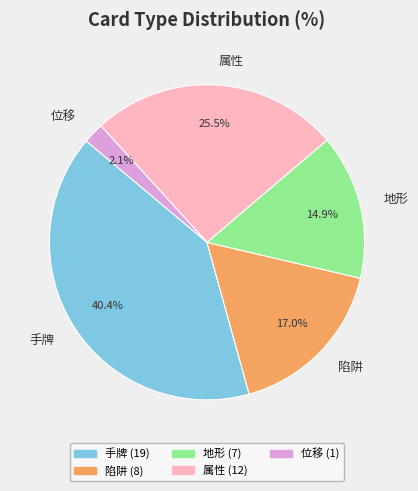

Which slice is the smallest?

位移